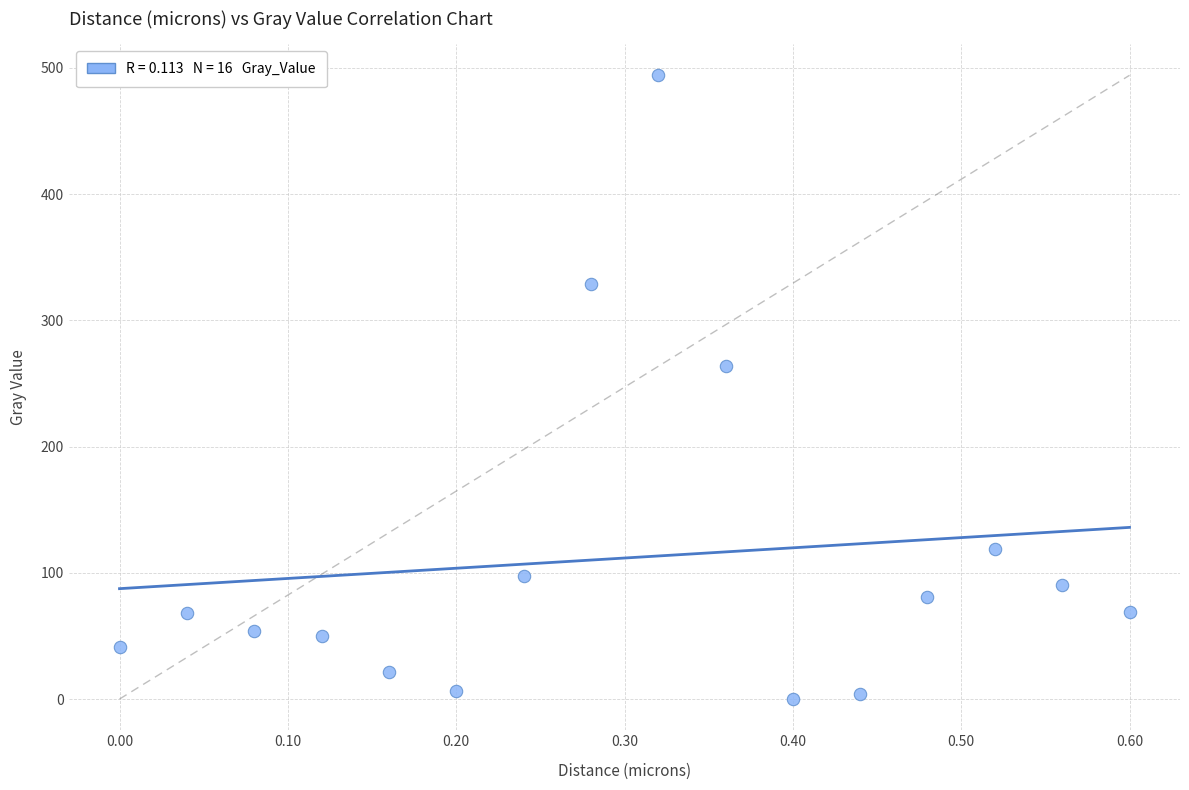

What is the range of X values (max minus min)?

0.6